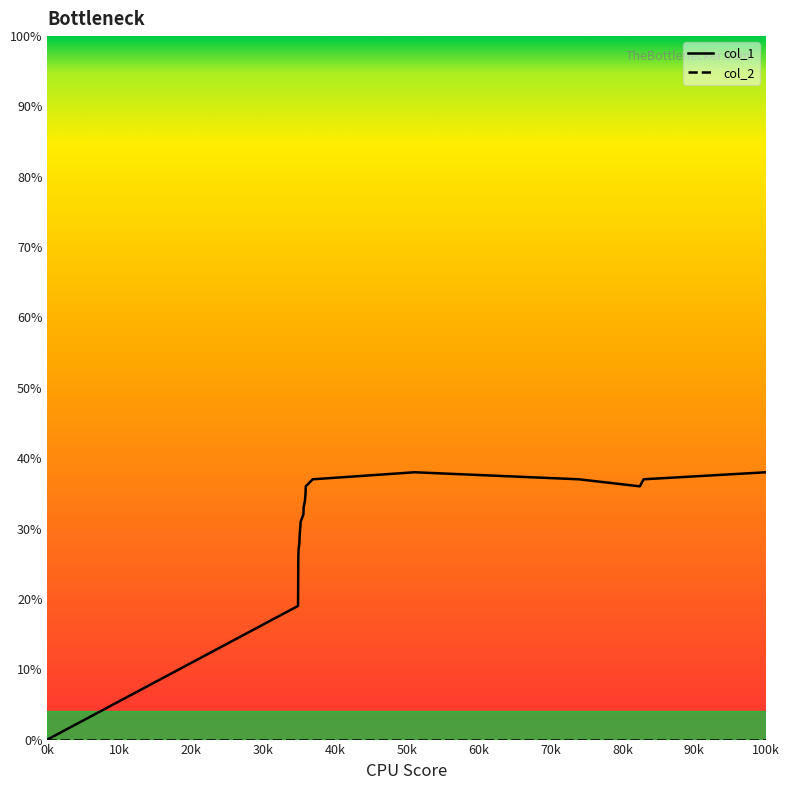

Which series has the widest spread of values?

col_1